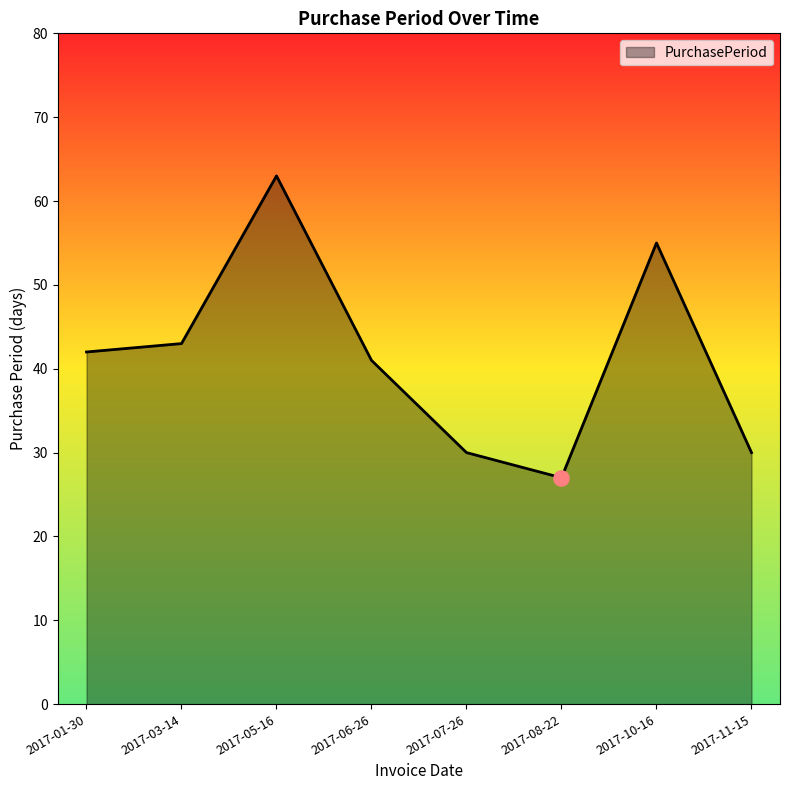

Which has a higher value, 2017-03-14 or 2017-05-16?

2017-05-16